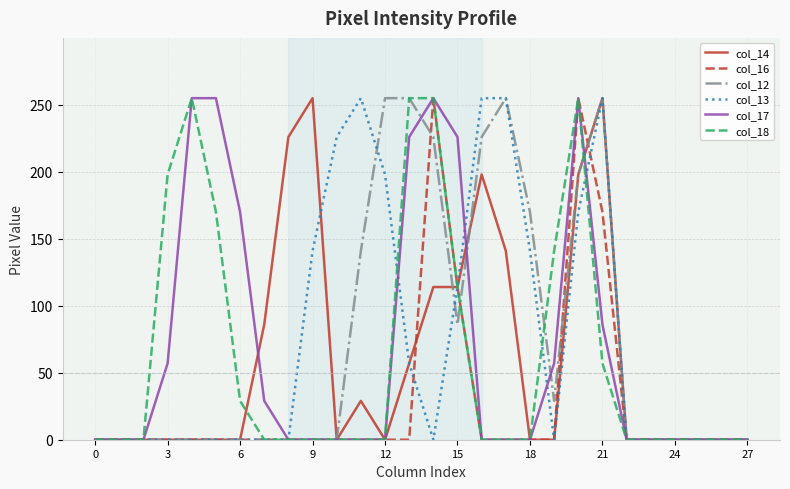

Count the col_18 values in the range 0 to 141.

22